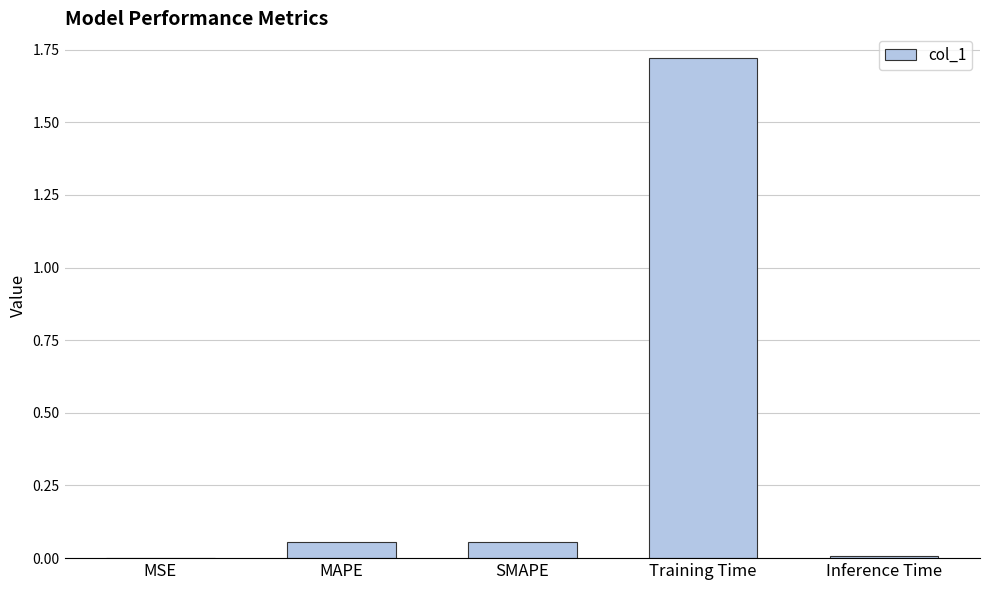

What is the sum of all values?

1.8